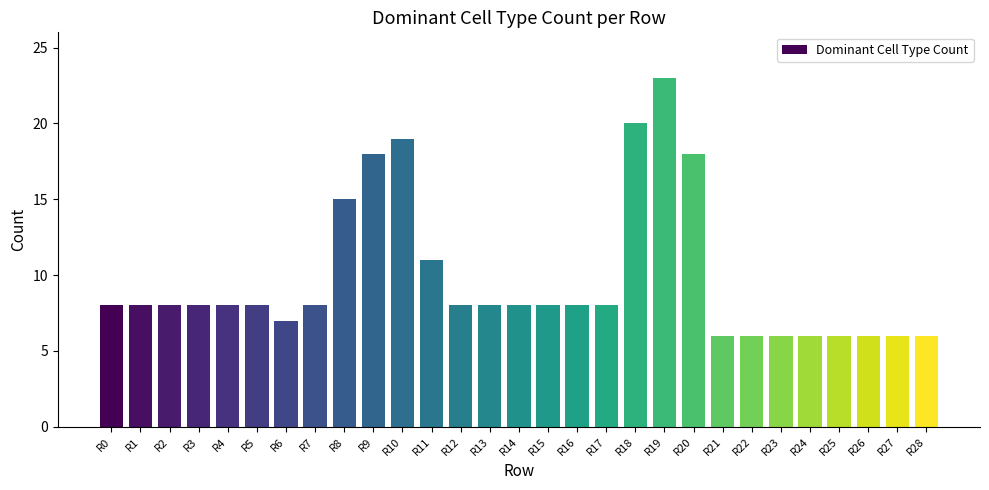

What is the approximate value at R10, to the nearest 10?

20